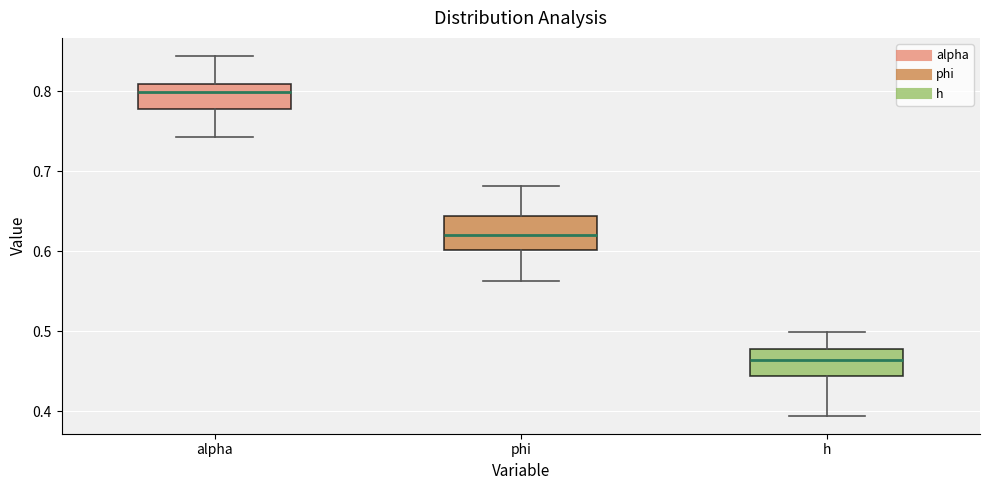

Reading left to right, read every box against the y-axis: the position of its median line, the range the box covers, and the ends of its whiskers. The values are not printed on the chart, so give them approximately, as read against the axis.

alpha: median 0.80, box 0.78 to 0.81, whiskers 0.74 to 0.84
phi: median 0.62, box 0.60 to 0.64, whiskers 0.56 to 0.68
h: median 0.46, box 0.44 to 0.48, whiskers 0.39 to 0.50